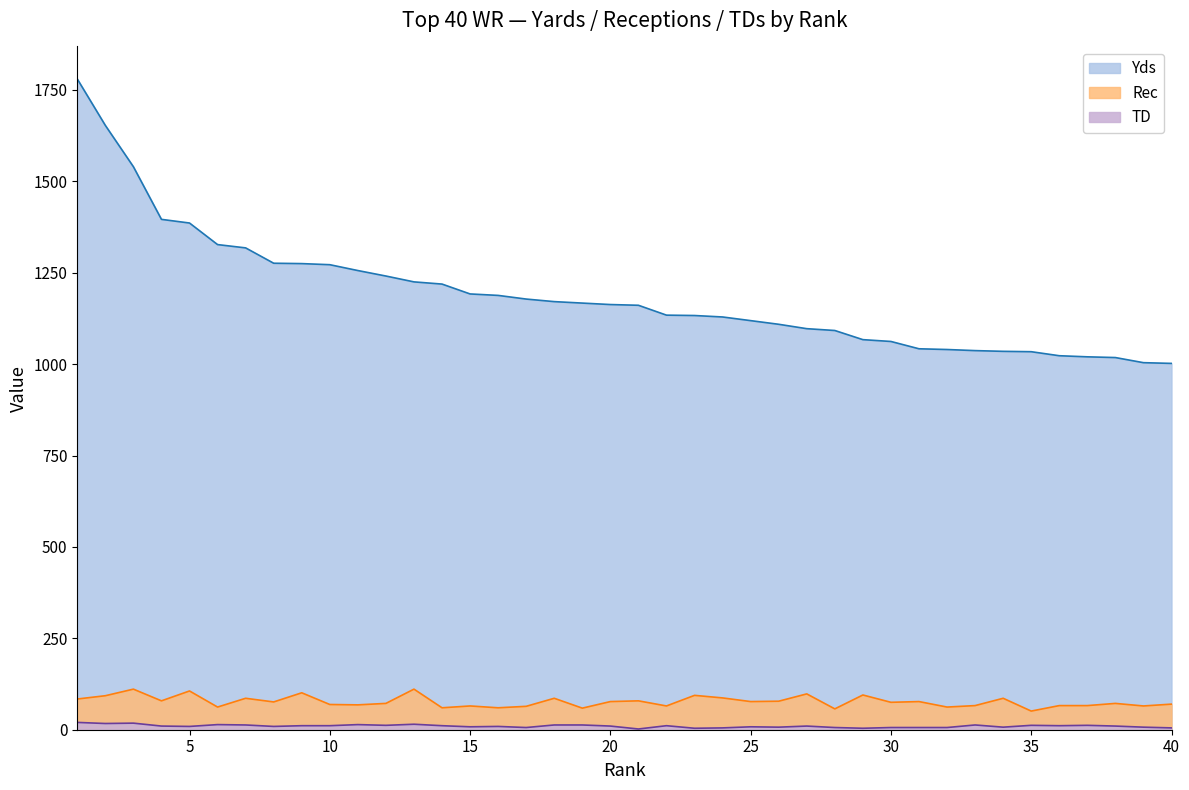

Is the value of TD at 3 greater than the value of Rec at 30?

No